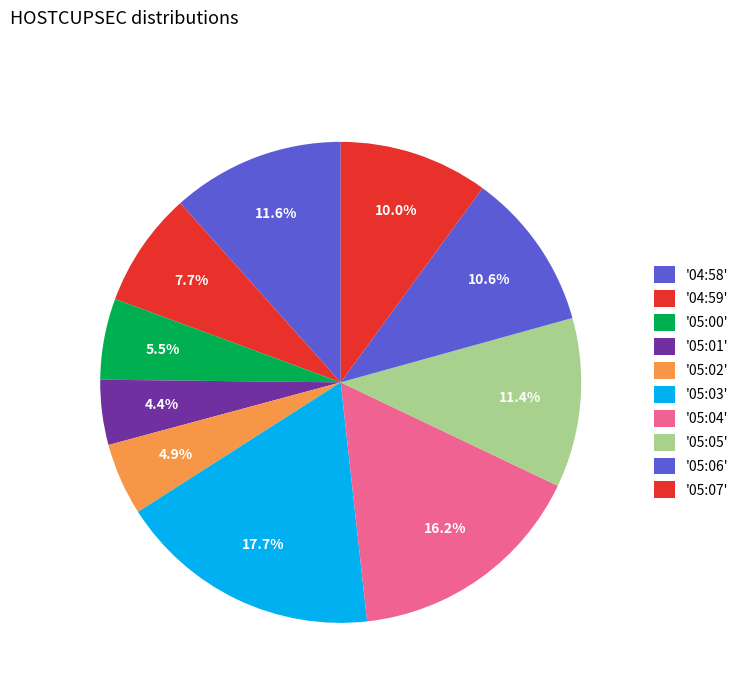

How many slices are in this pie chart?

10